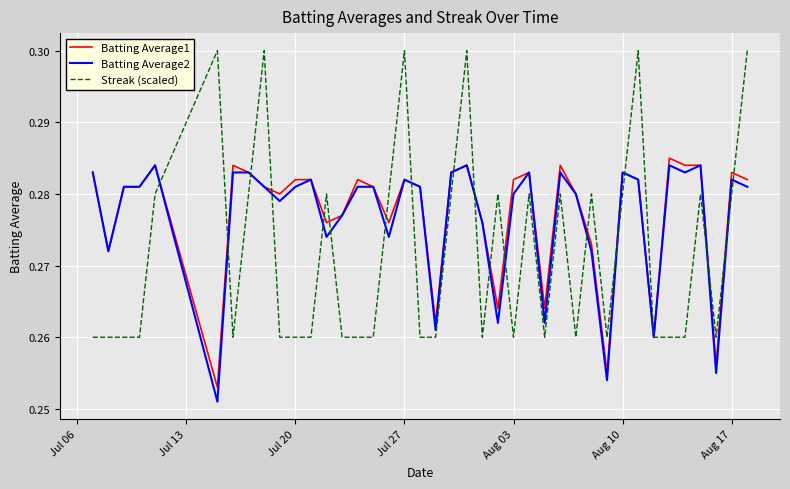

Which series has the widest spread of values?

Streak (scaled)